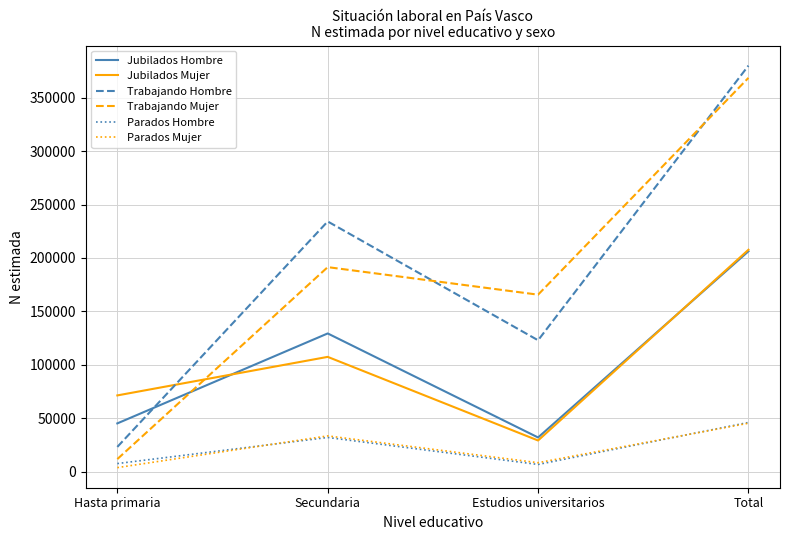

At which label is Parados Mujer closest to 24427?

Secundaria